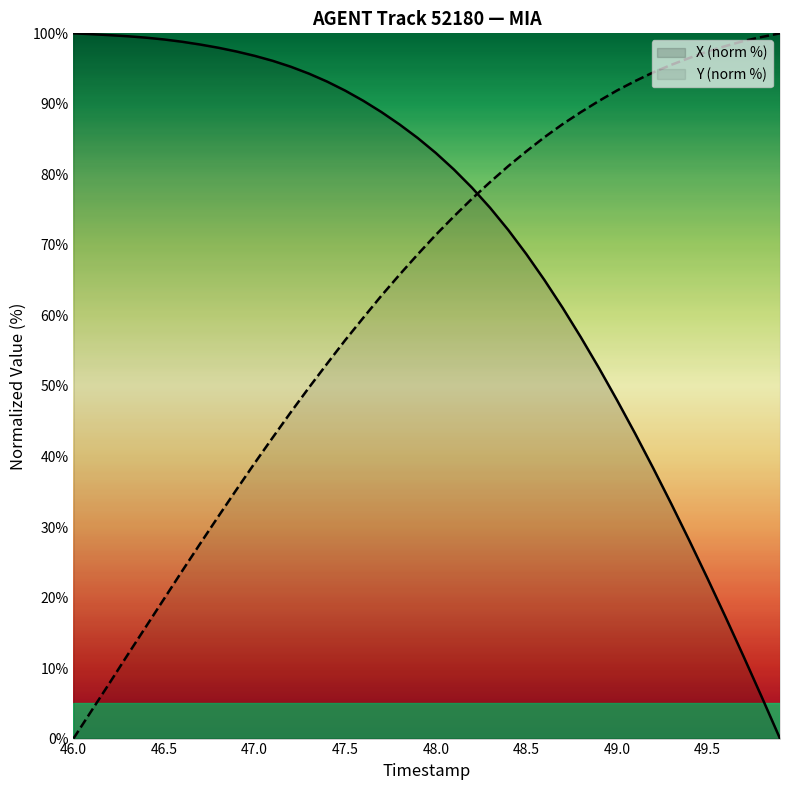

What is the greatest value displayed?

100.0